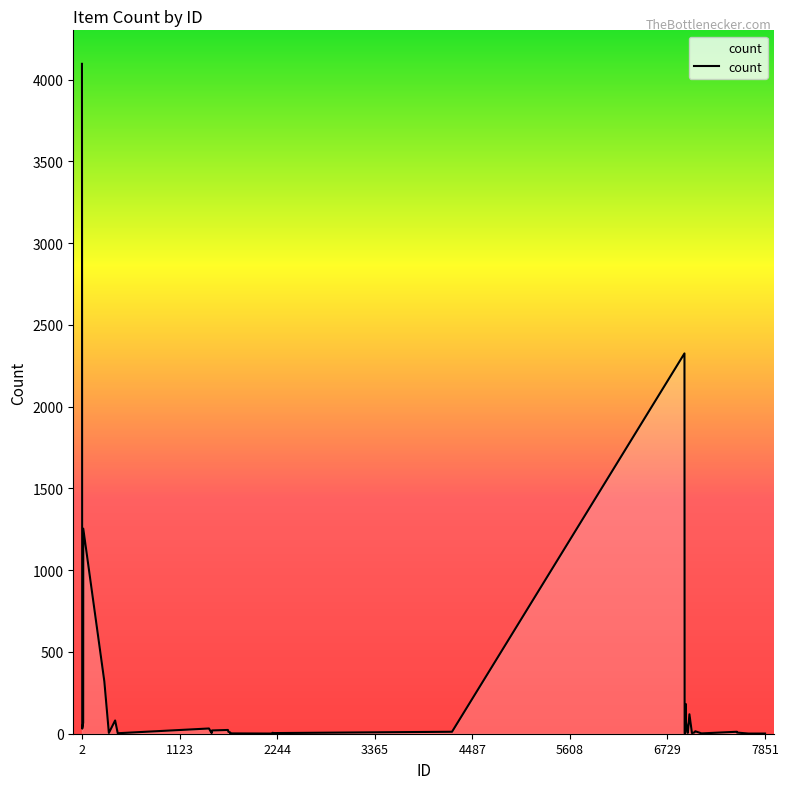

What is the greatest value displayed?

4097